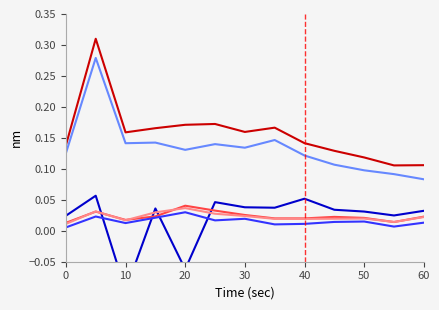

In Income Before Tax, how many points are higher than both neighbors (excluding endpoints)?

3